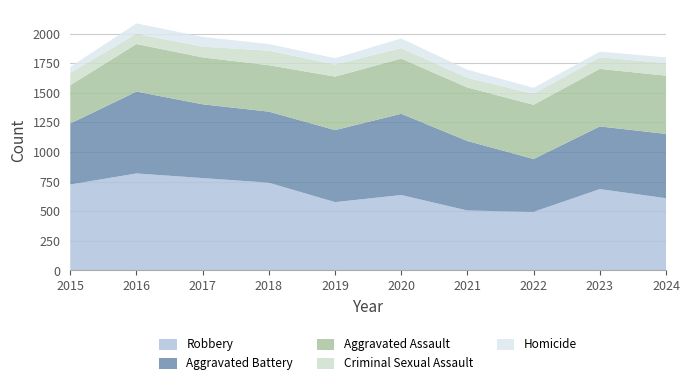

Reading left to right, transcribe all the data shown in this chart.

Robbery: 726	819	780	741	577	637	506	495	687	610
Aggravated Battery: 515	691	623	600	608	686	587	446	529	543
Aggravated Assault: 323	402	396	392	452	466	452	458	486	492
Criminal Sexual Assault: 105	87	91	123	102	89	81	93	98	106
Homicide: 50	87	82	56	53	81	69	50	48	48